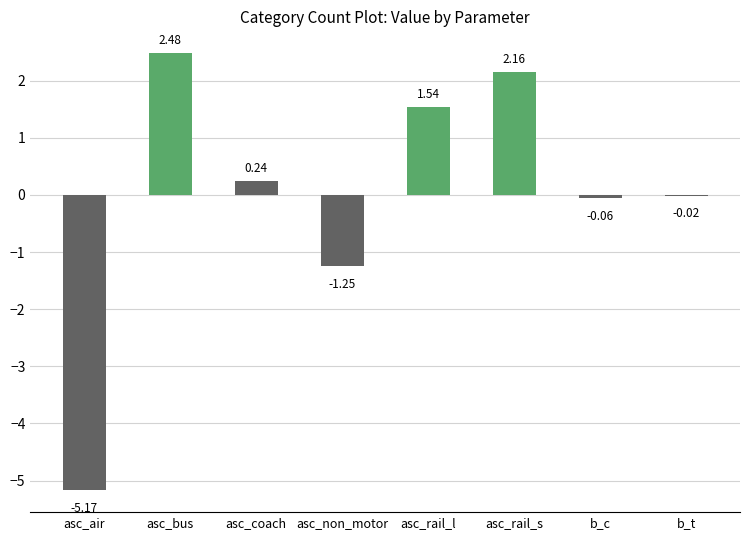

What is the change in value from asc_bus to asc_rail_l?

-0.9